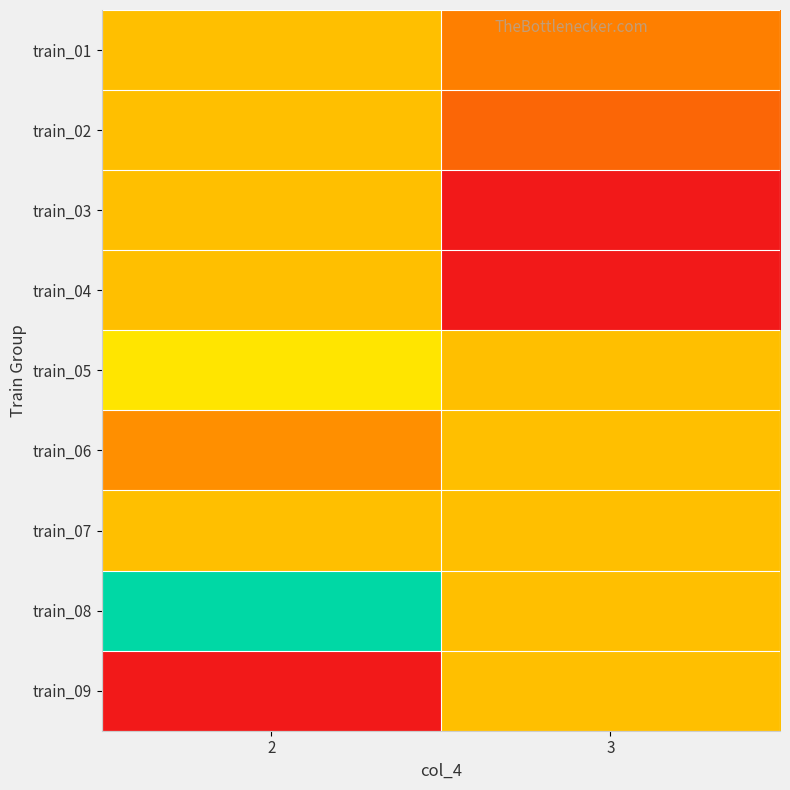

Reading left to right, list all the values displayed in this chart.

train_01: 2=0.5	3=0.3
train_02: 2=0.5	3=0.2
train_03: 2=0.5	3=0.0
train_04: 2=0.5	3=0.0
train_05: 2=0.6	3=0.5
train_06: 2=0.4	3=0.5
train_07: 2=0.5	3=0.5
train_08: 2=1.0	3=0.5
train_09: 2=0.0	3=0.5